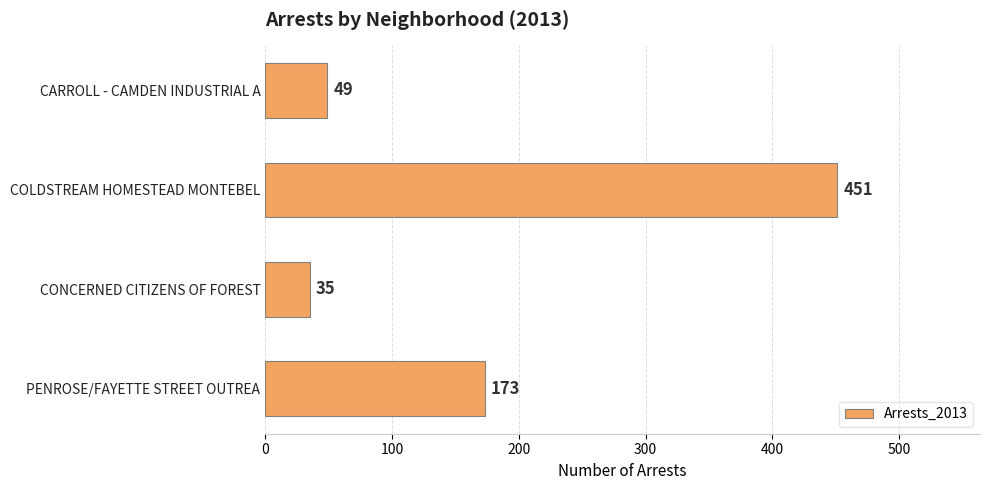

What is the difference between the second highest and second lowest values?

124